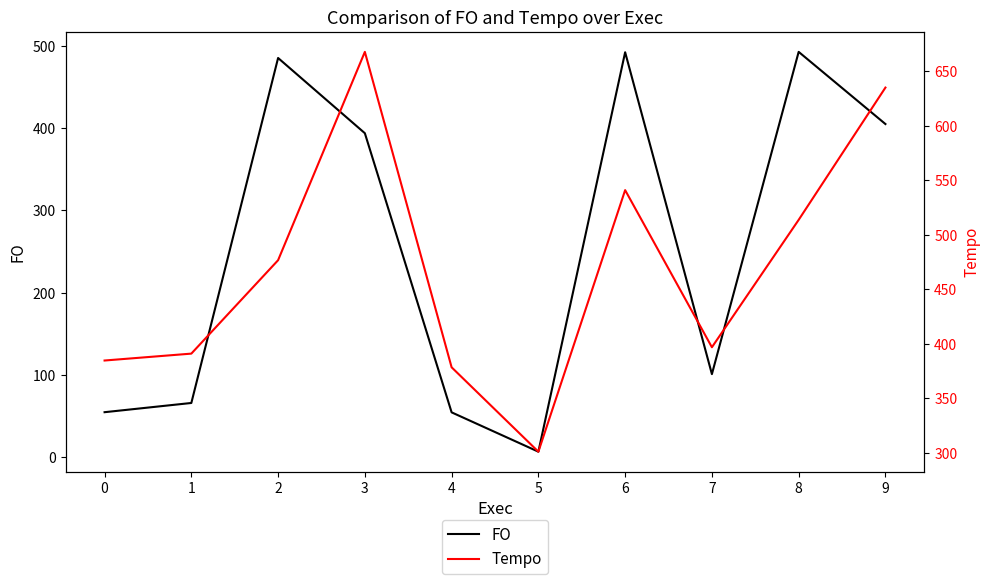

What are all the series names shown in the legend?

FO, Tempo